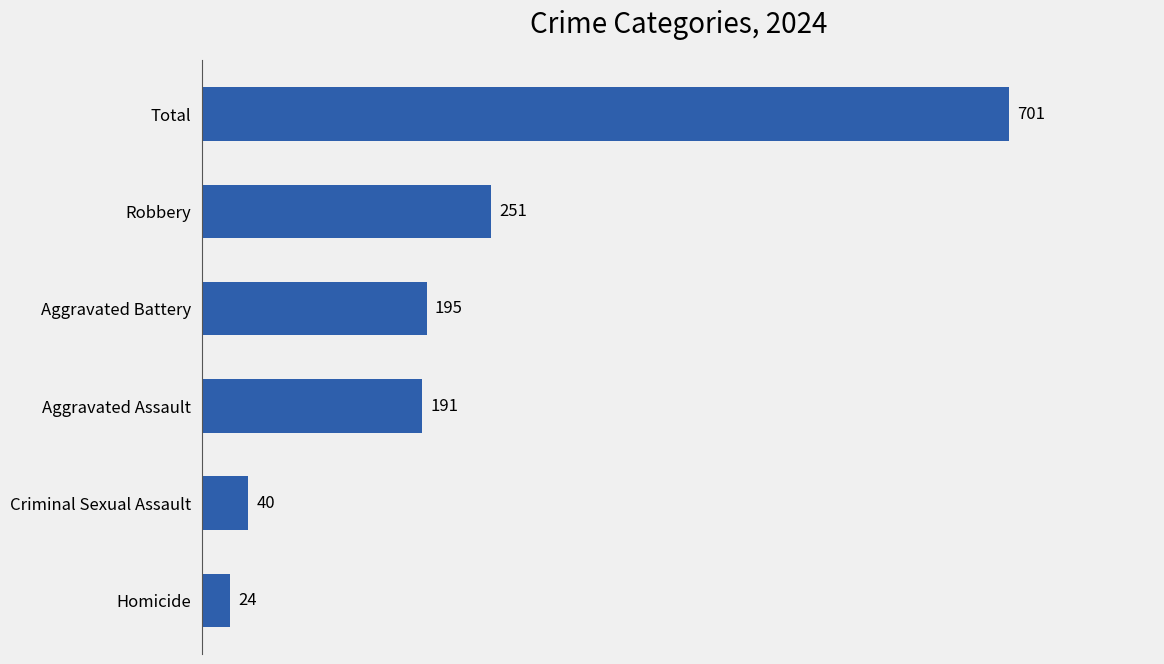

Is it true that the value at Total is 701?

True